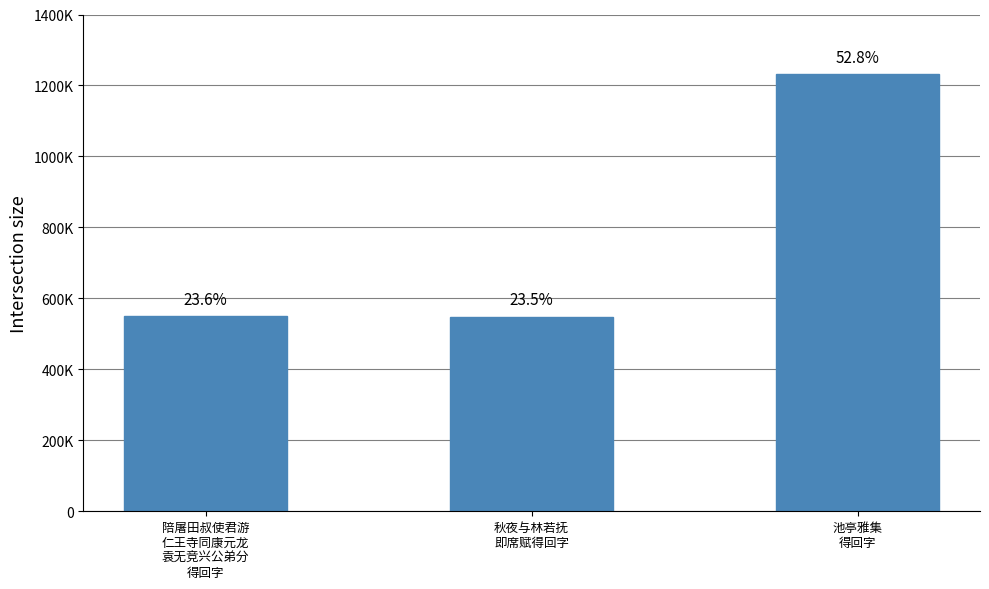

What is the change in value from 秋夜与林若抚
即席赋得回字 to 池亭雅集
得回字?

+683125